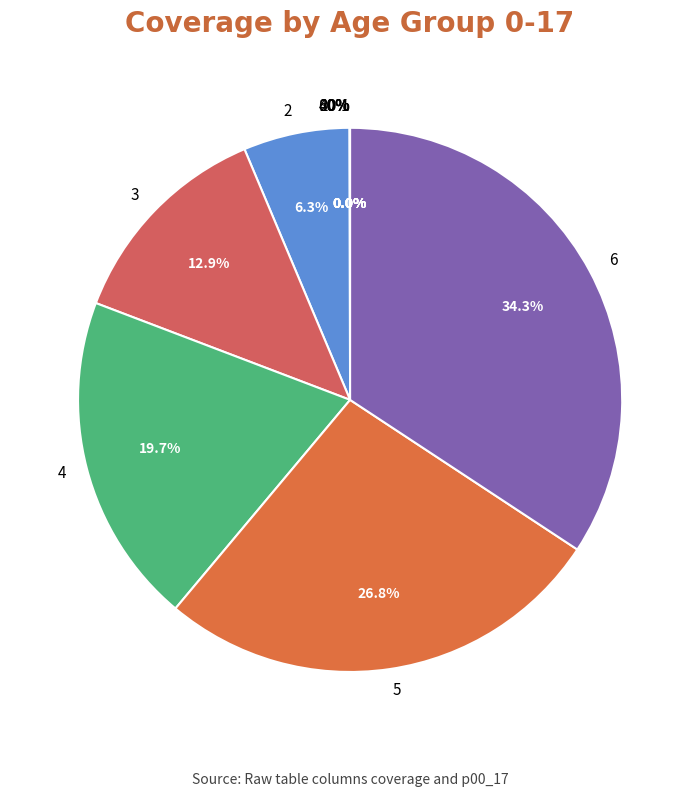

Which has a higher value, 40% or 0%?

40%